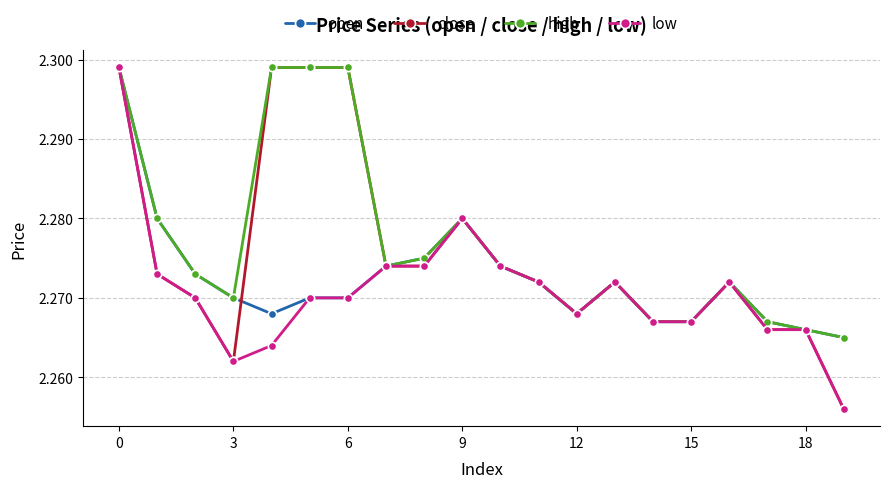

Count the close values in the range 2 to 3.

20